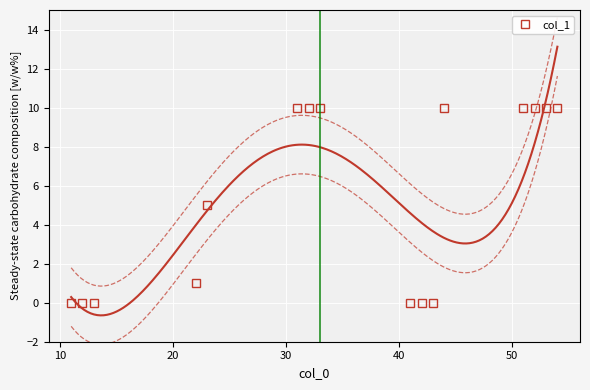

How many series are shown in this chart?

1